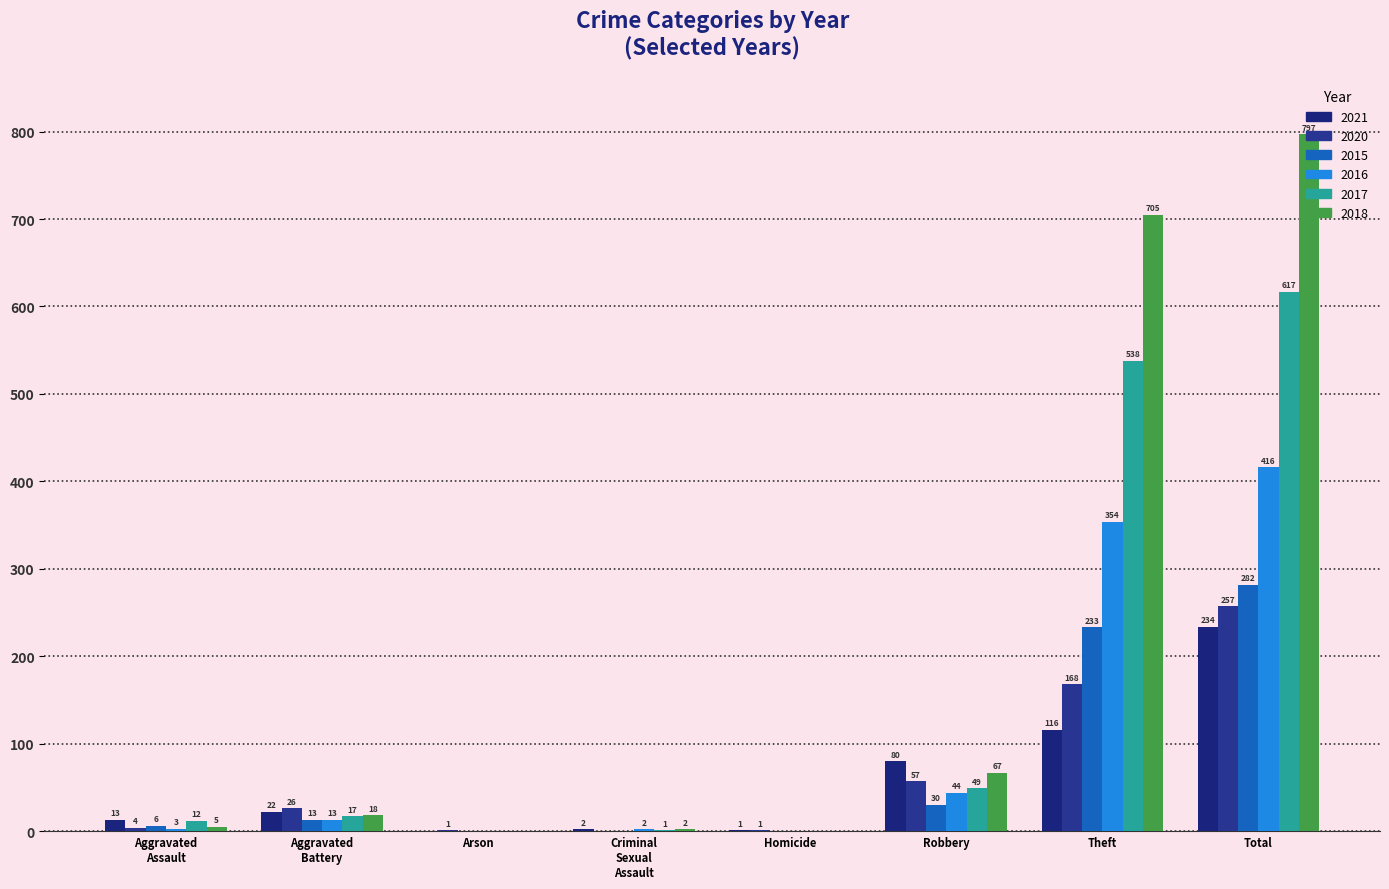

At how many categories does at least one series exceed 443?

2